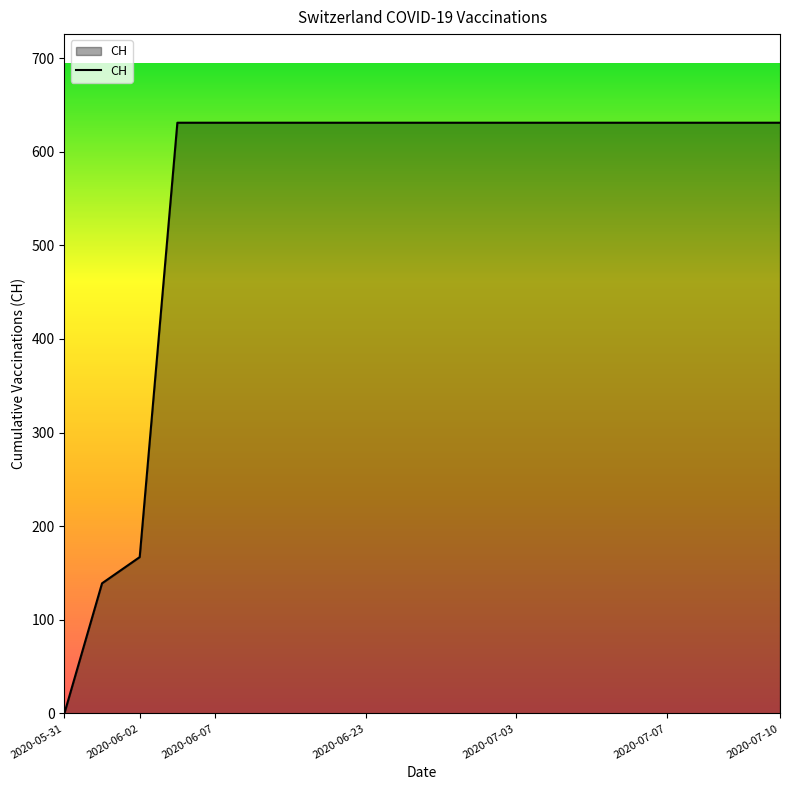

What is the maximum value shown in the chart?

631